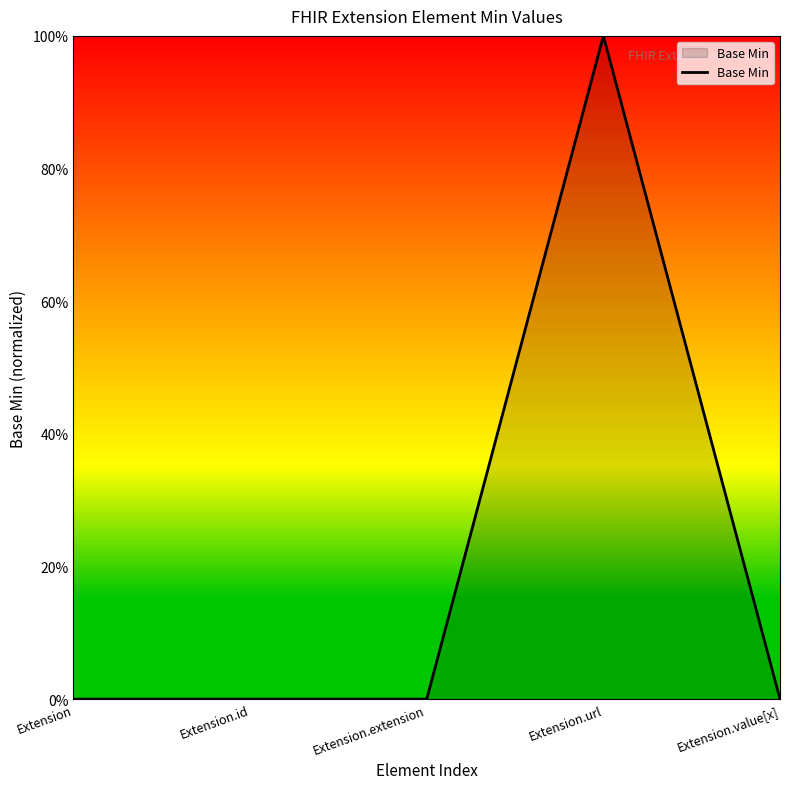

Is it true that the value at Extension.url is 1.3?

False